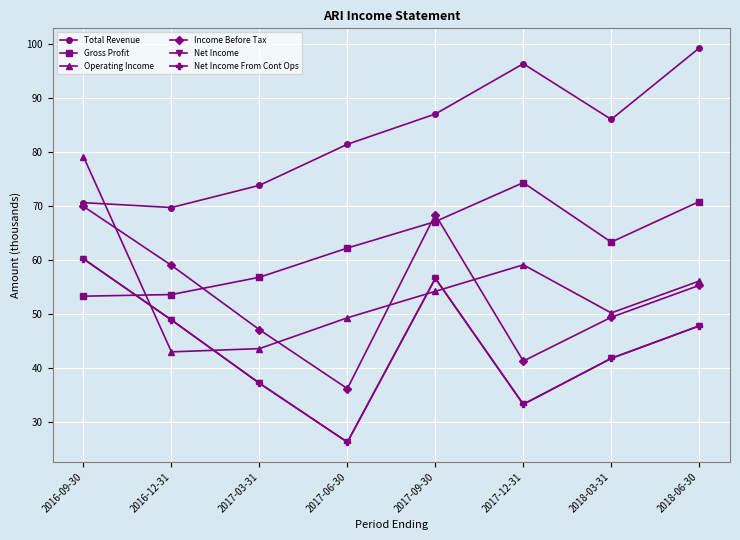

Does the chart have visible grid lines?

Yes